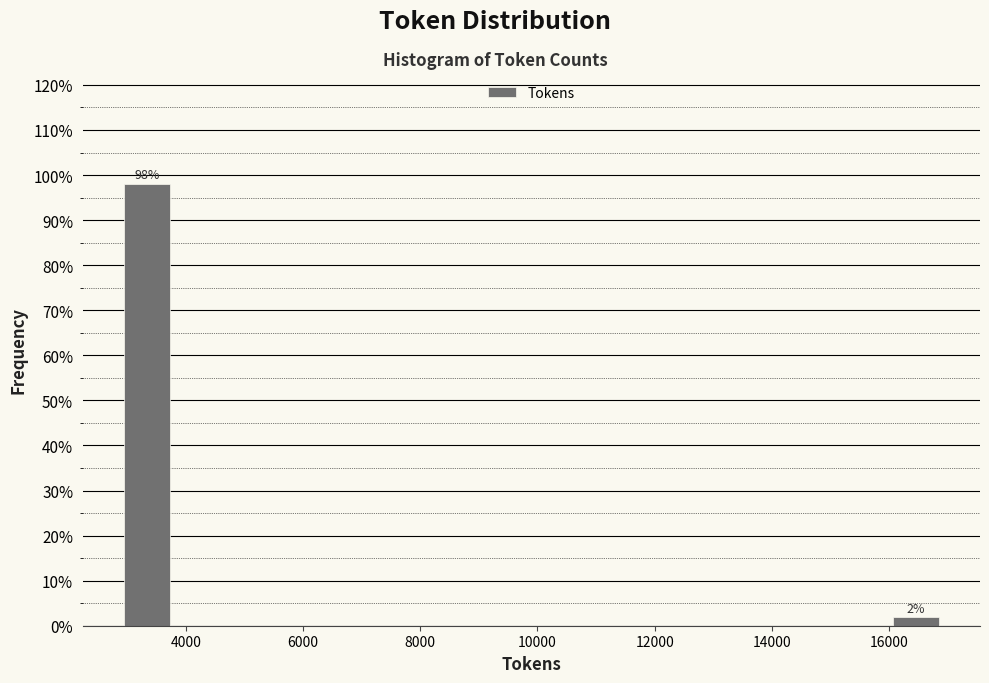

Over which range of the x-axis is the bar tallest?

2800 to 3800